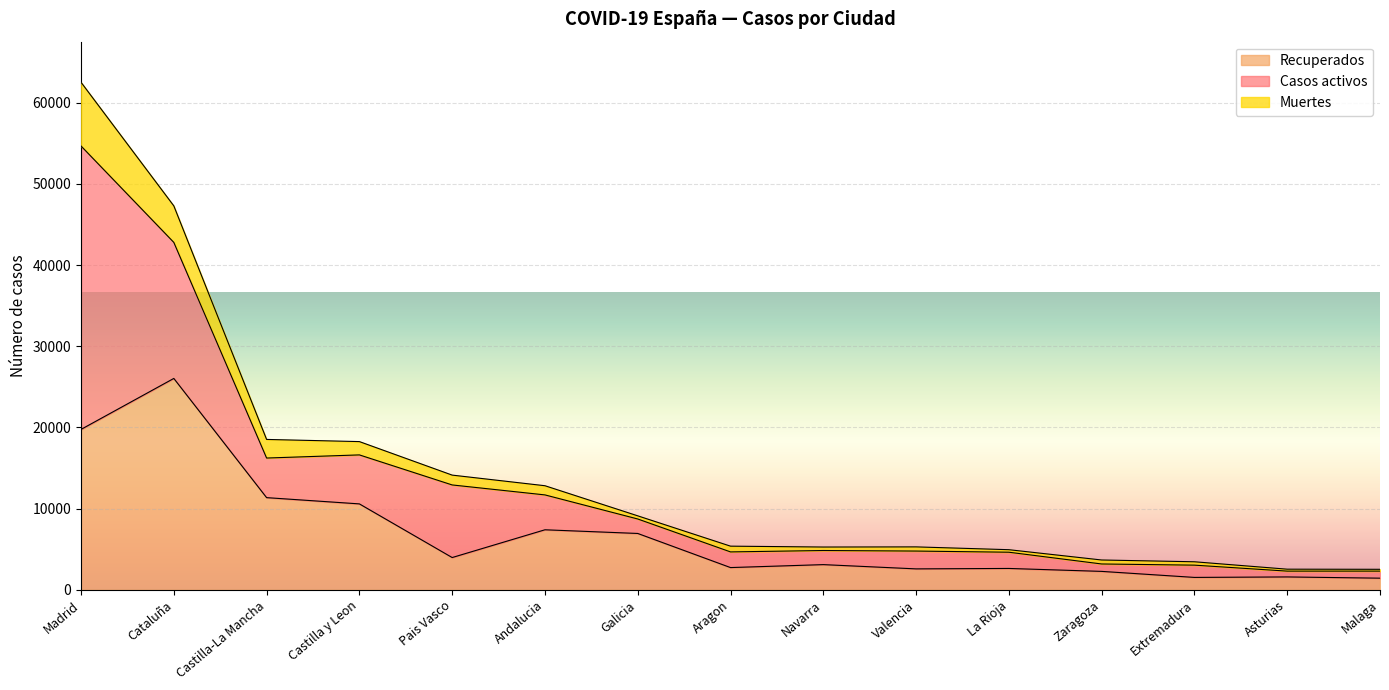

At which label does Recuperados reach its peak?

Cataluña